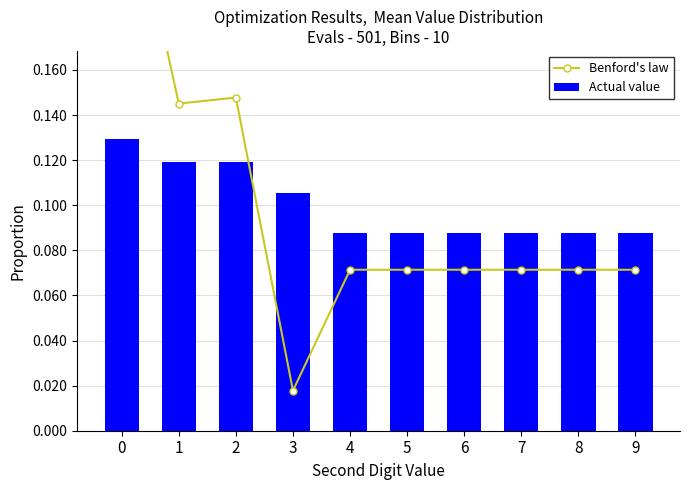

Reading right to left, extract all data points from this chart.

Benford's law: 9=0.1	8=0.1	7=0.1	6=0.1	5=0.1	4=0.1	3=0.0	2=0.1	1=0.1	0=0.3
Actual value: 9=0.1	8=0.1	7=0.1	6=0.1	5=0.1	4=0.1	3=0.1	2=0.1	1=0.1	0=0.1